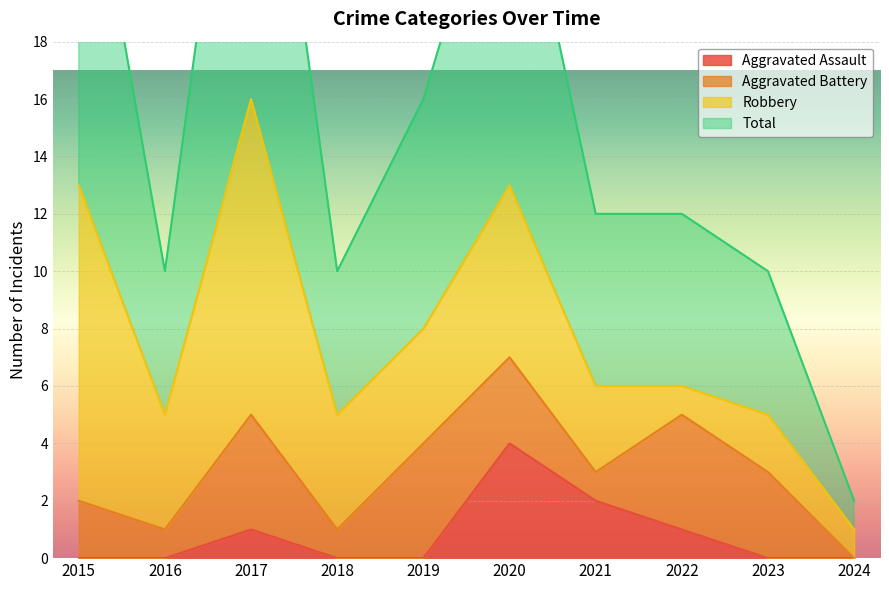

What is the total value across all series at 2020?

30